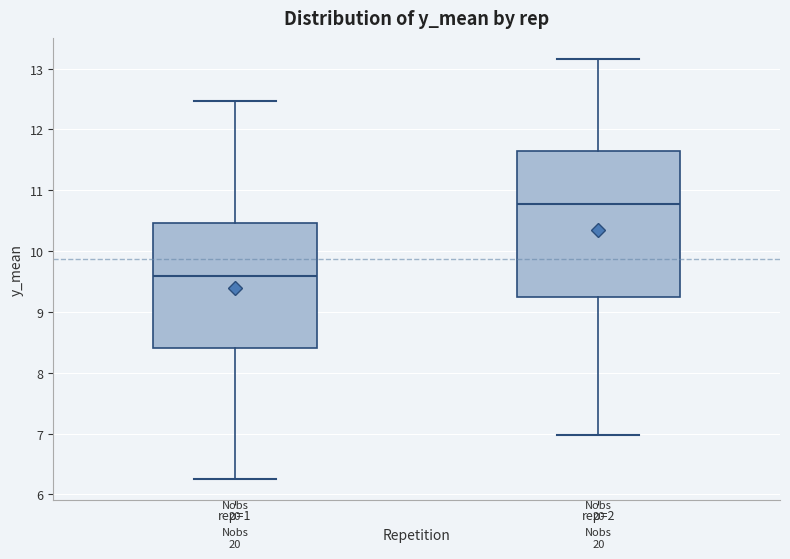

Reading left to right, transcribe this box plot: for each box, give where its median line is, the range the box spans, and where its two whiskers end, as read against the y-axis. The values are not printed on the chart, so give them approximately, as read against the axis.

rep=1: median 9.6, box 8.4 to 10.5, whiskers 6.3 to 12.5
rep=2: median 10.8, box 9.2 to 11.6, whiskers 7.0 to 13.2